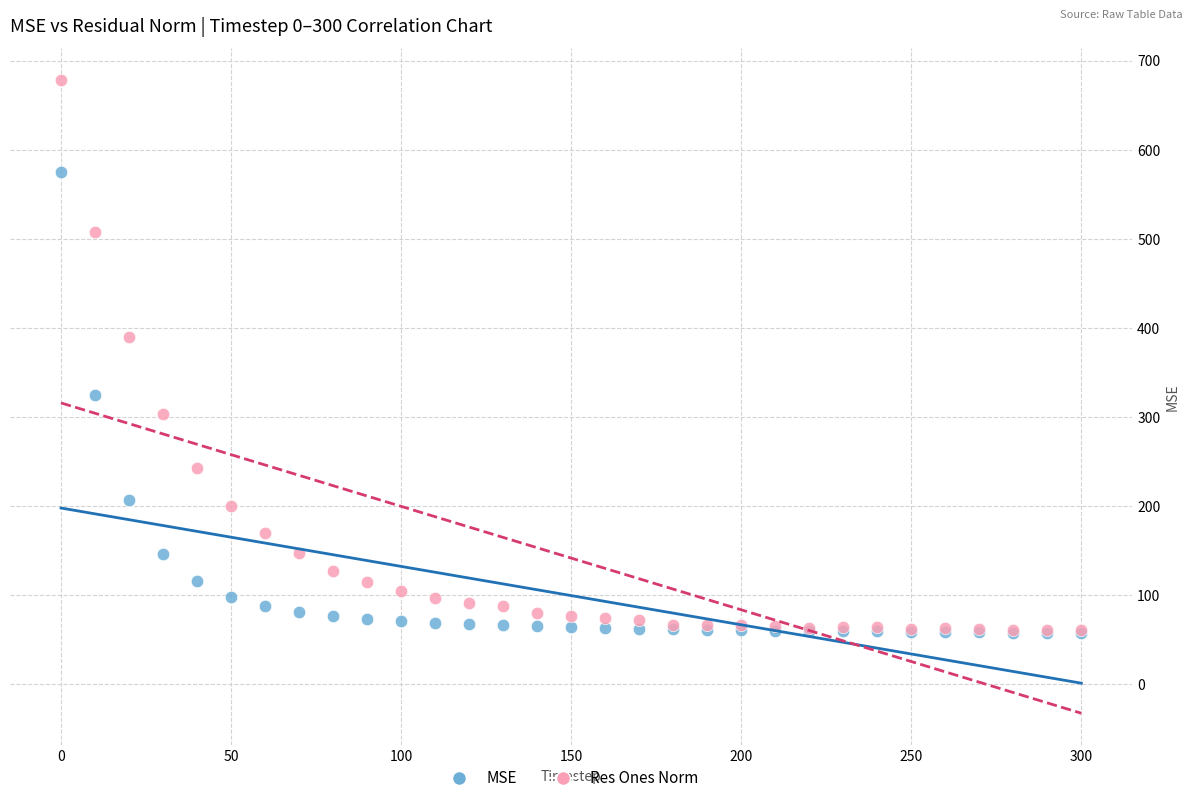

In the Res Ones Norm series, what Y value is closest to 369?

389.7